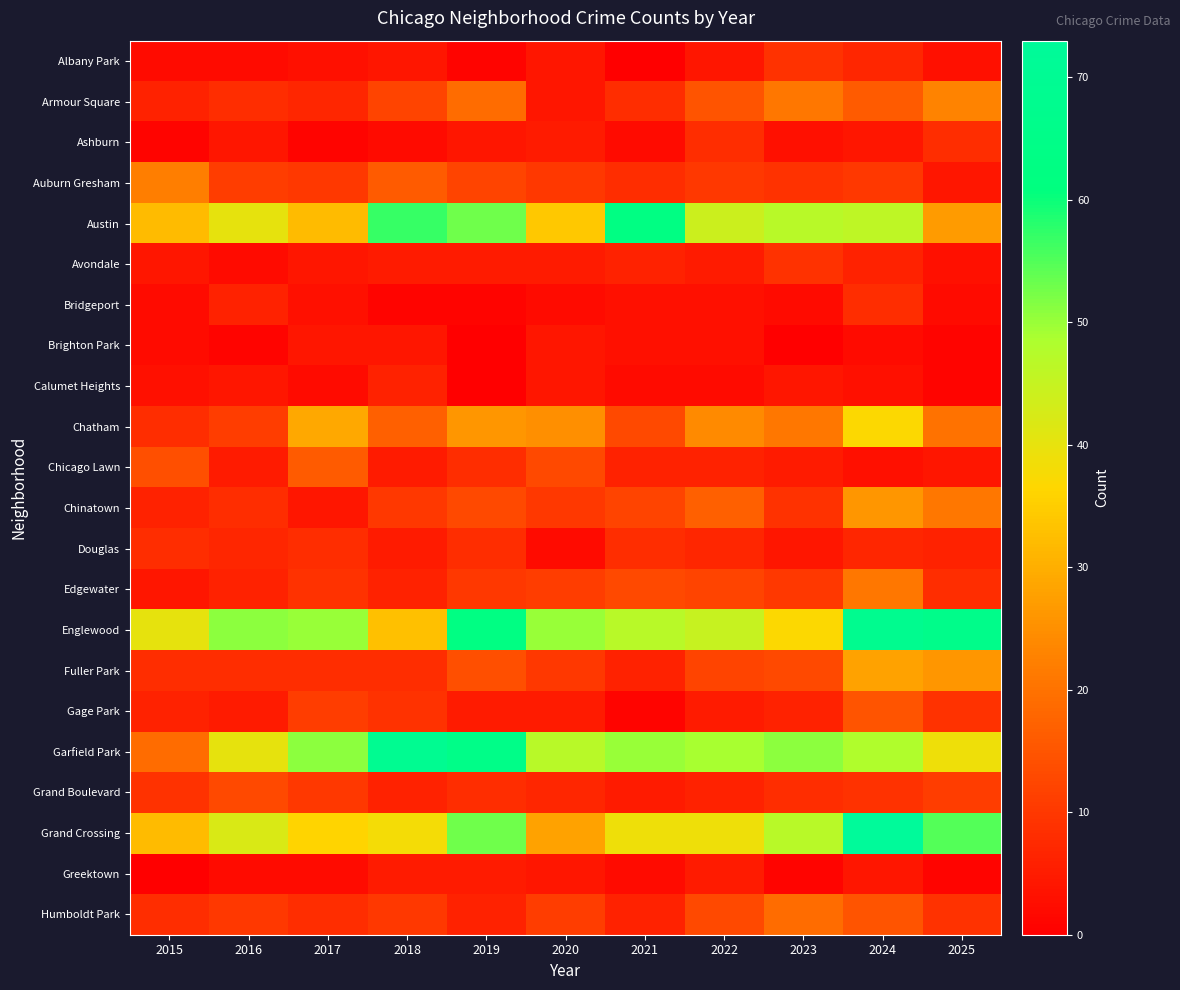

At which category does the chart reach its minimum across all series?

2021